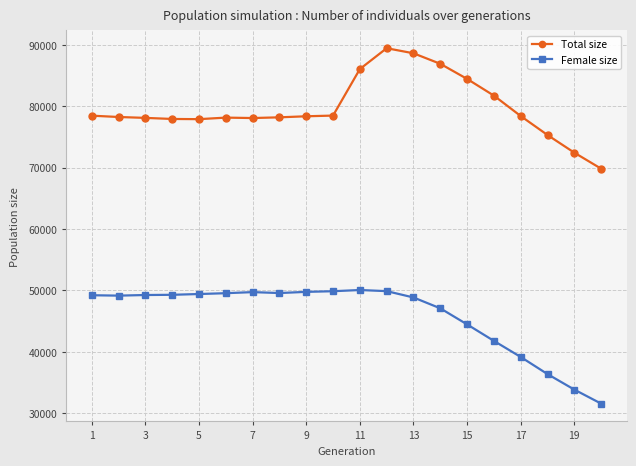

What is the difference between the second highest and second lowest values in the Female size series?

16053